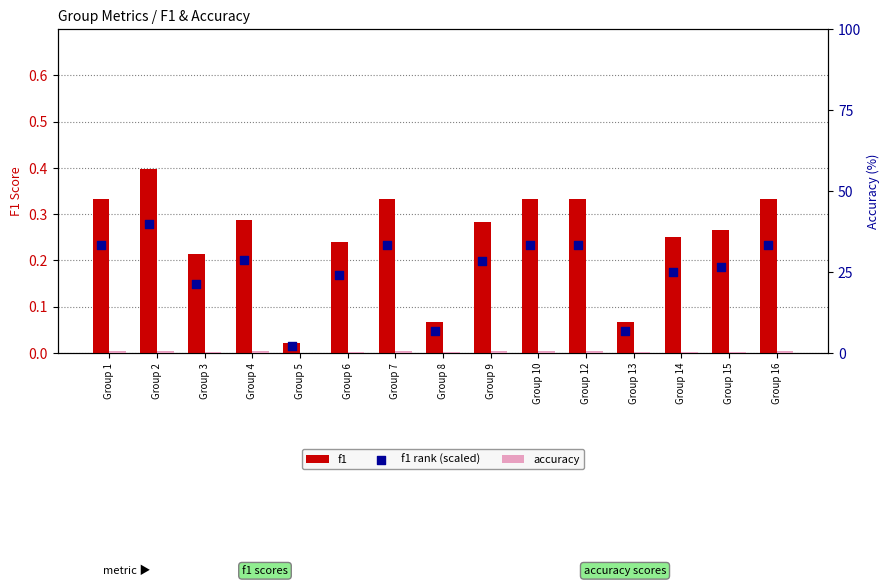

What are all the series names shown in the legend?

f1, accuracy, f1 rank (scaled)